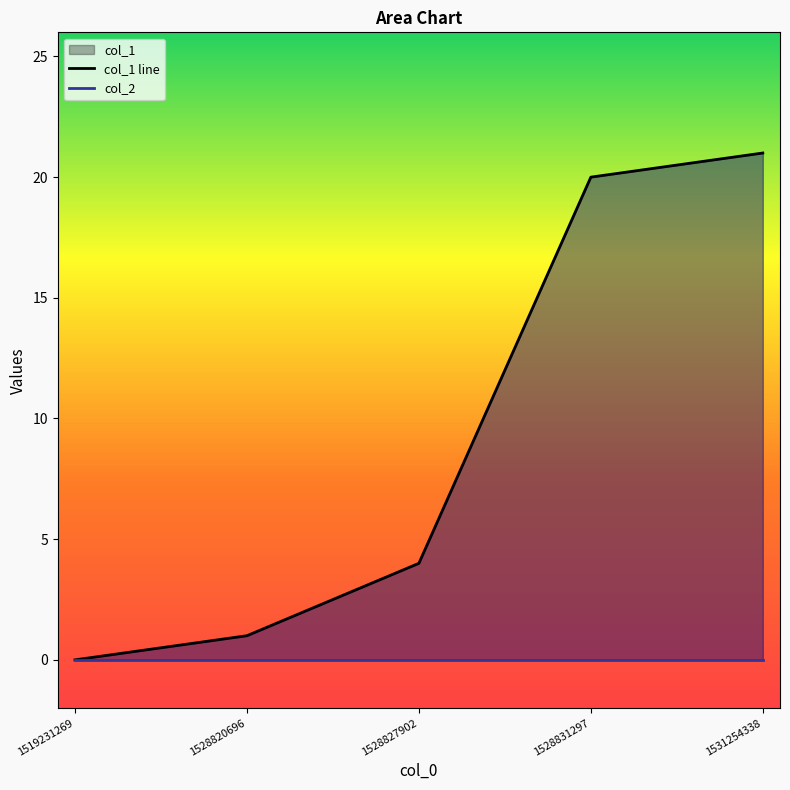

Which series changed the most between 1528820696 and 1528827902?

col_1 line